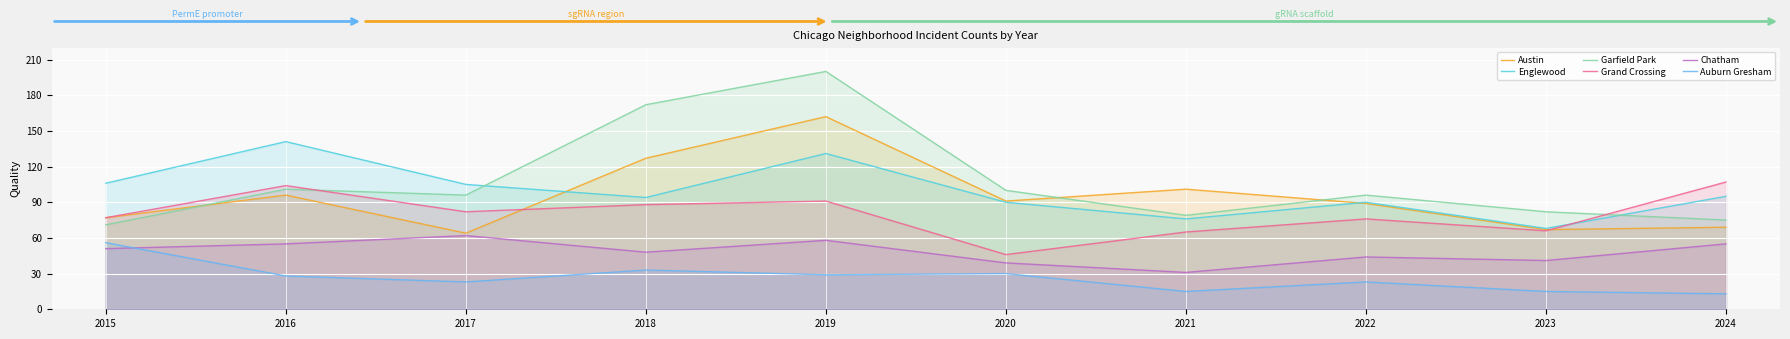

What is the sum of all Englewood values?

996